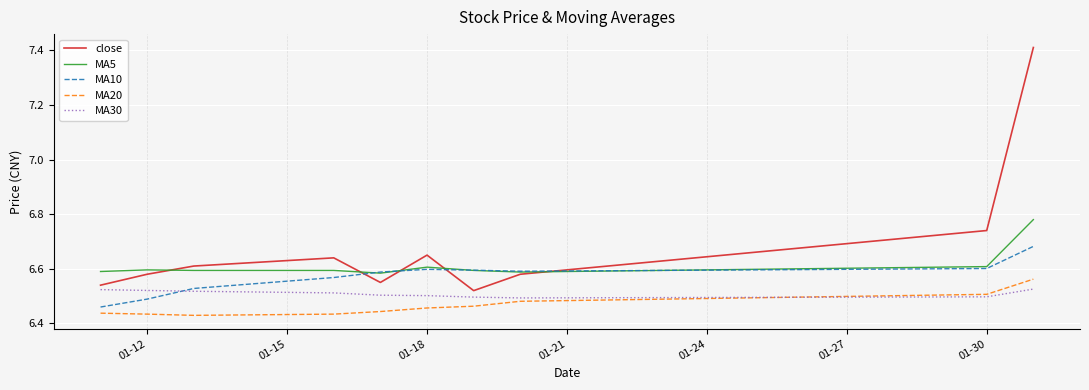

How many lines are shown in the chart?

5